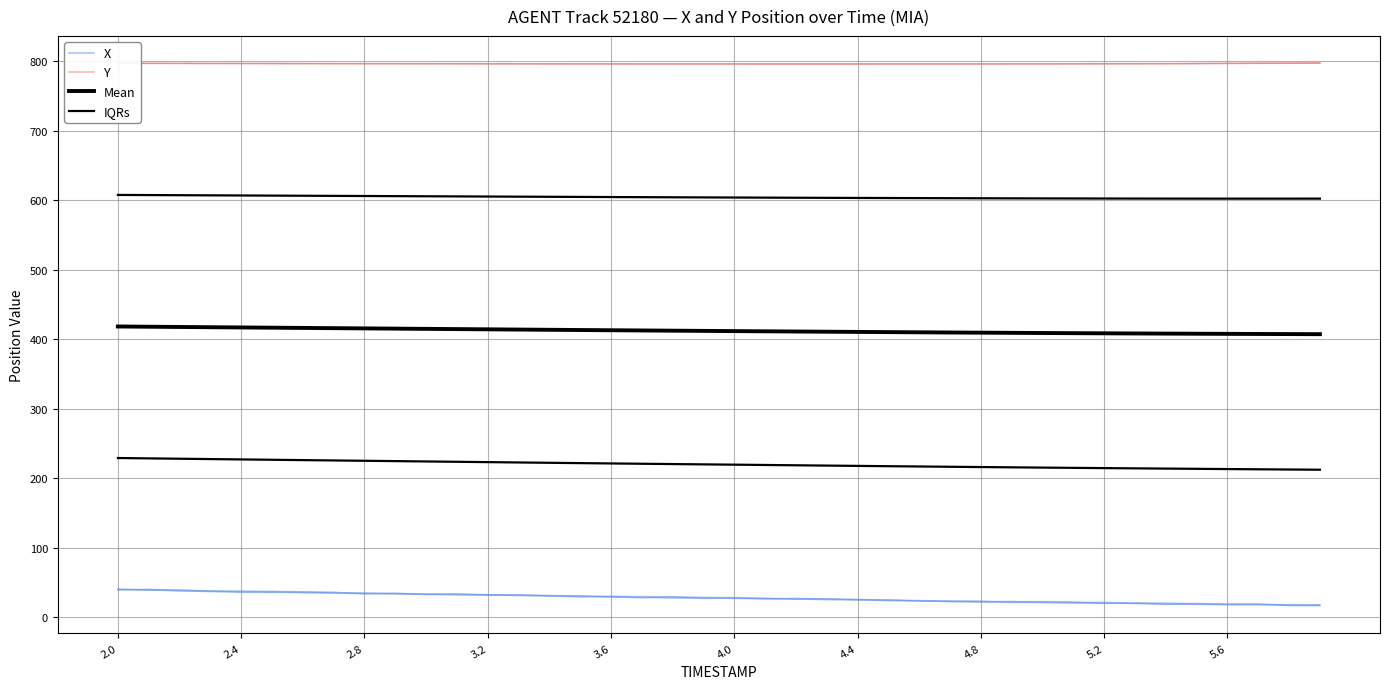

What is the value of the IQRs point at the 23rd from the left?

603.7